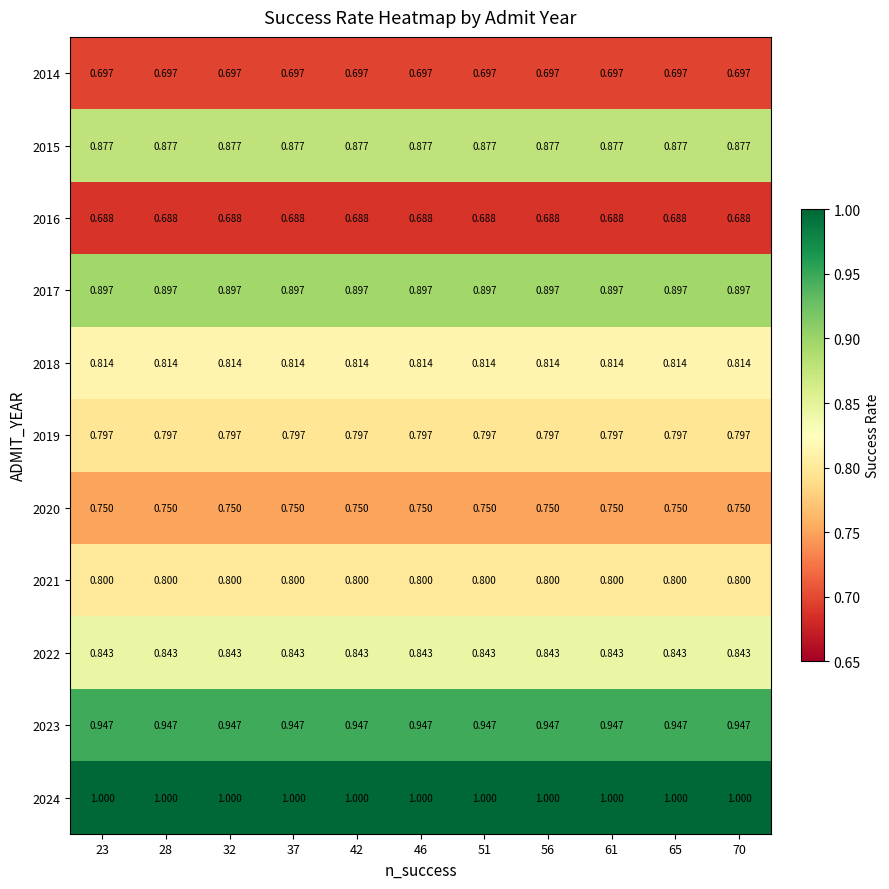

Is the value of 2019 at 56 greater than the value of 2024 at 61?

No